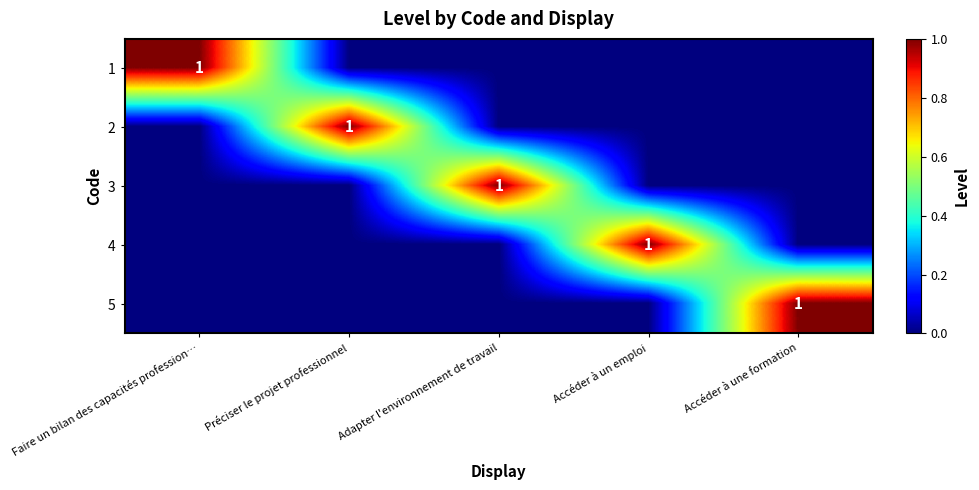

At which category does the chart reach its minimum across all series?

Préciser le projet professionnel